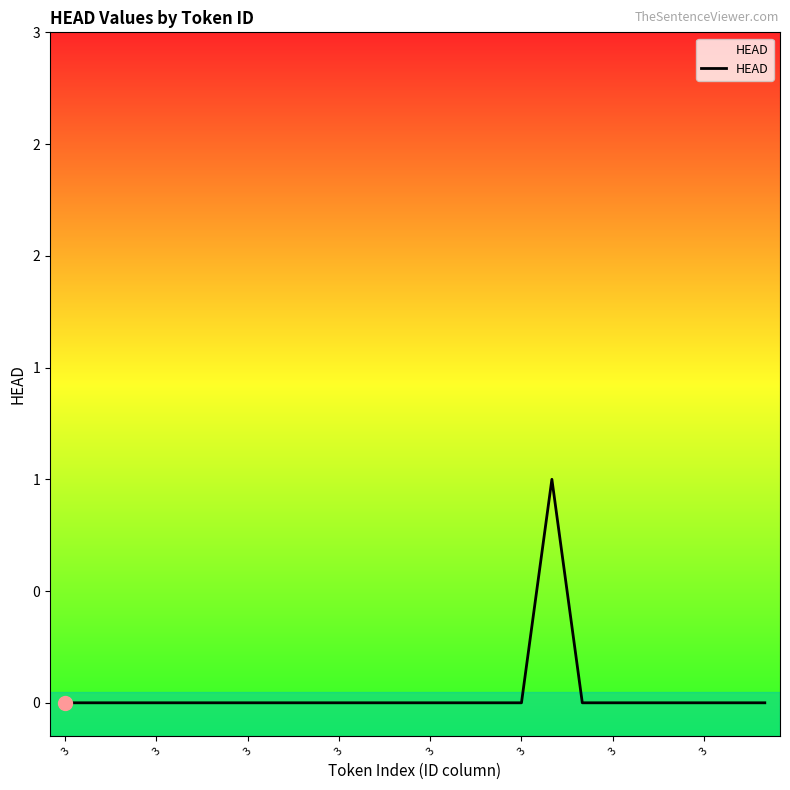

Count the values in the range 0 to 1.

24